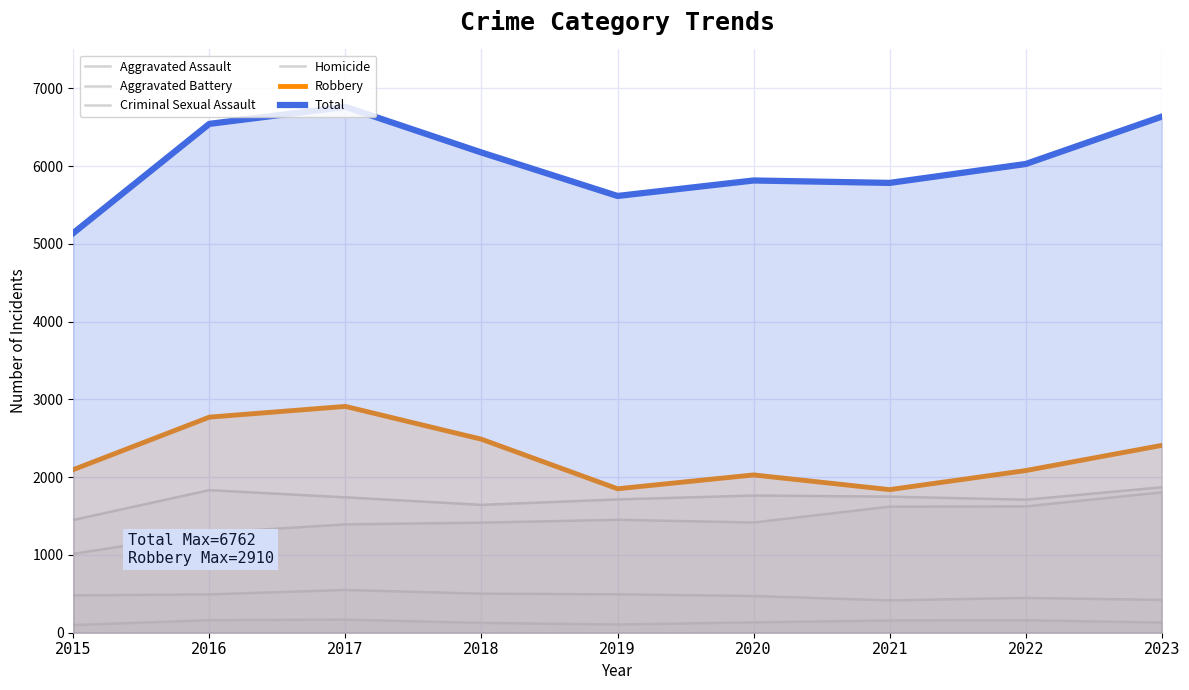

How many lines are shown in the chart?

6